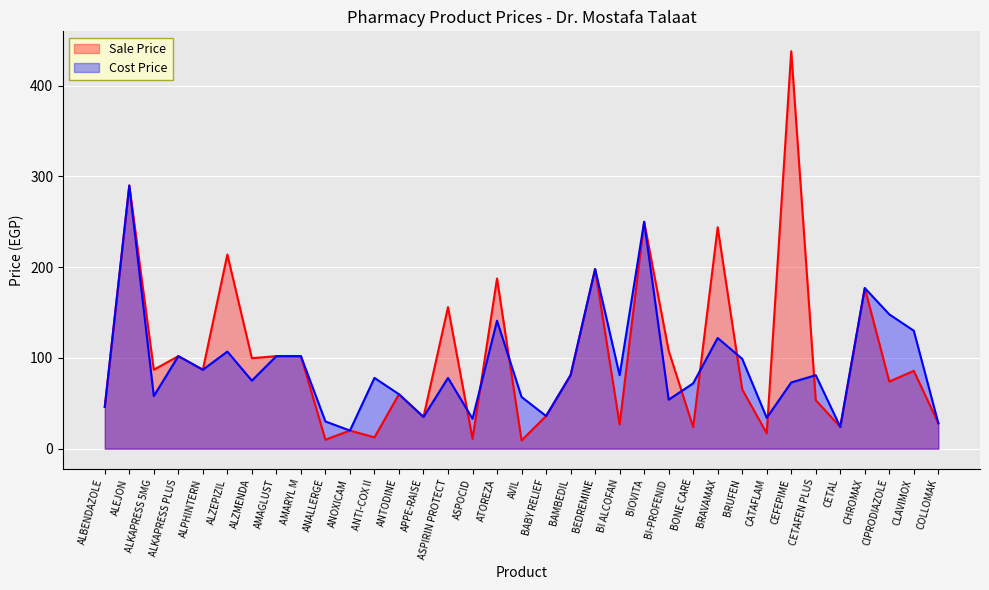

At BABY RELIEF, list the series in order from smallest to largest.

Sale Price, Cost Price